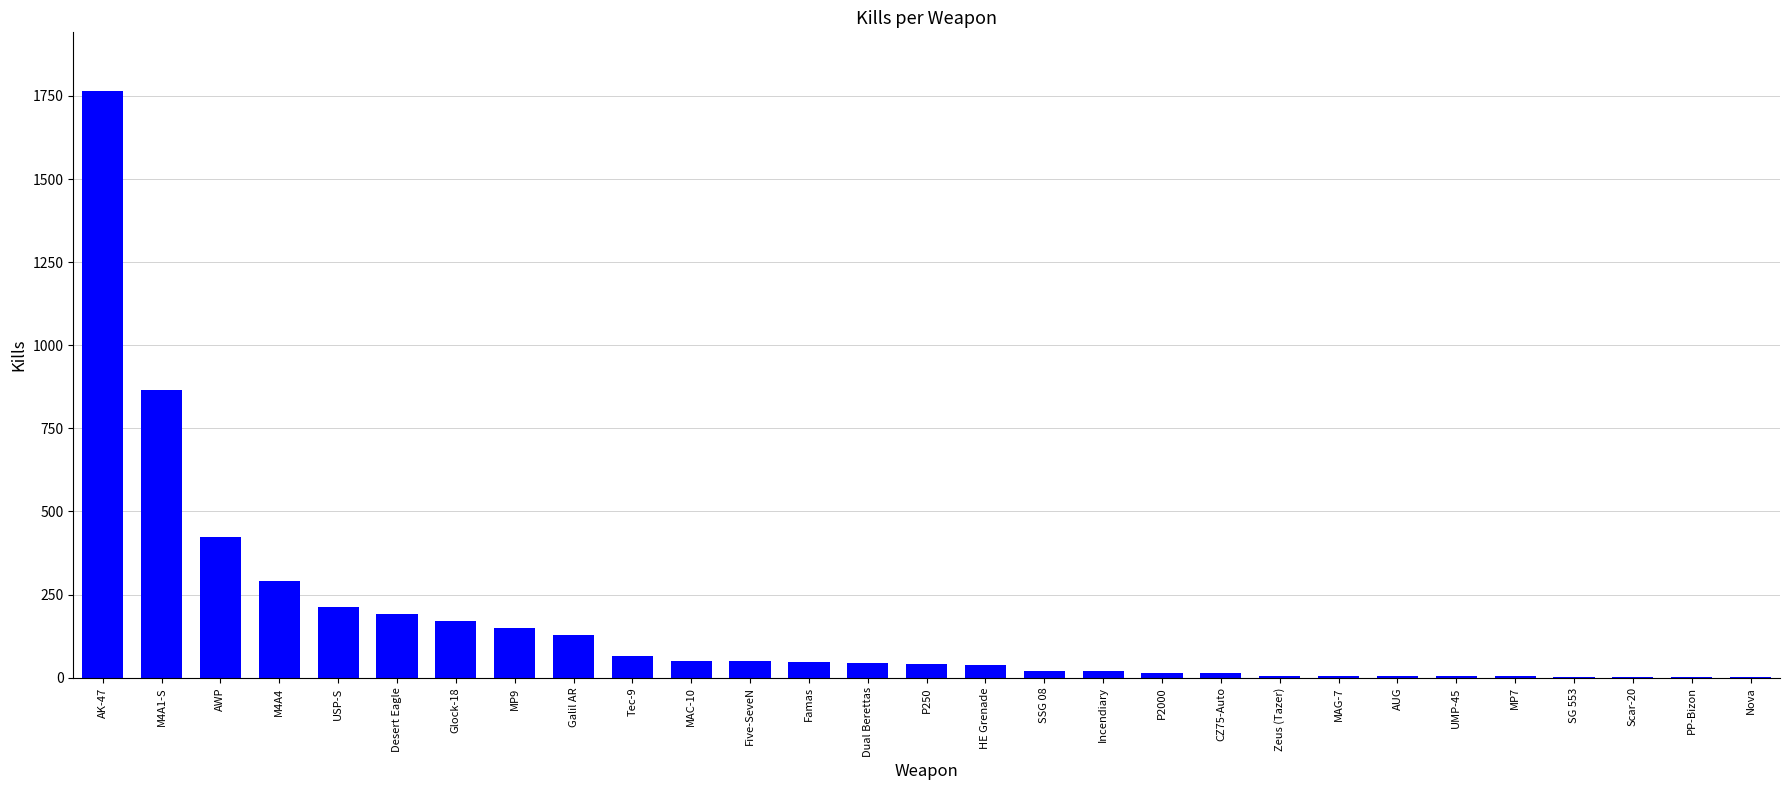

True or false: the data shows 424 at AWP.

True